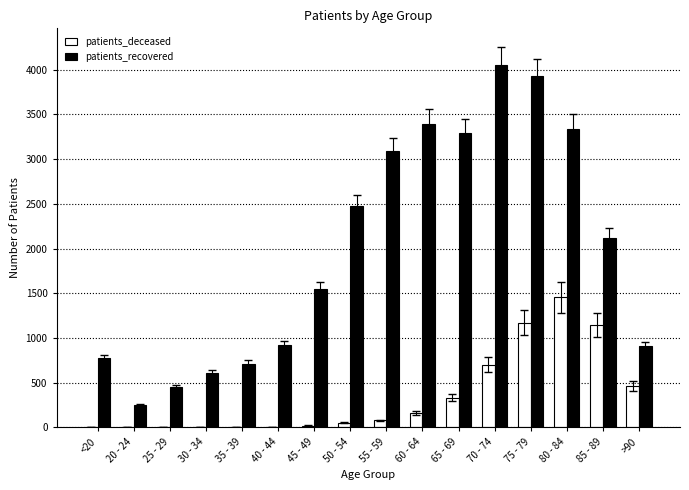

What are all the series names shown in the legend?

patients_deceased, patients_recovered